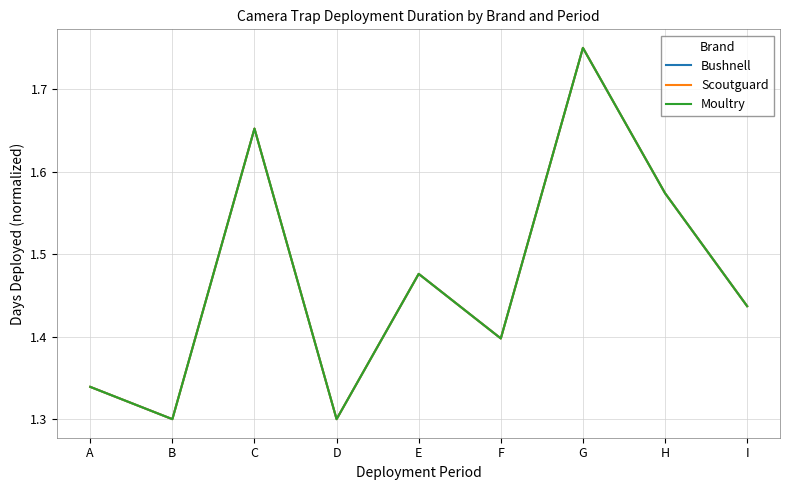

How many interior local valleys does the Moultry series have?

3